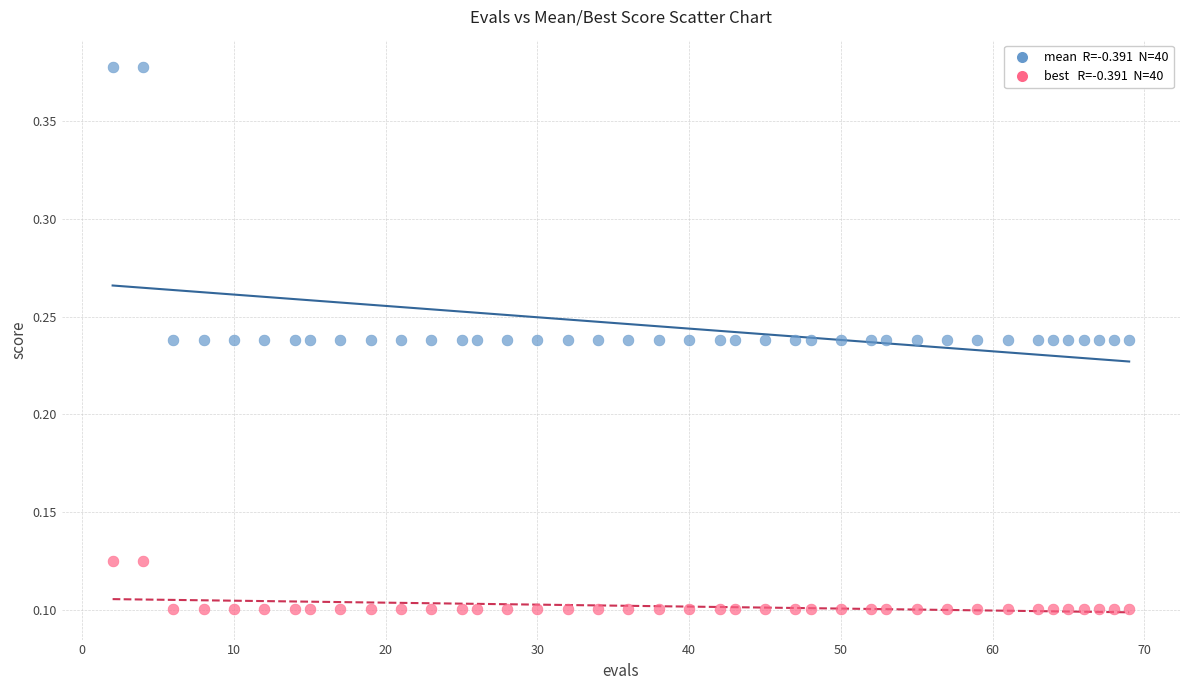

Across all data points, what is the range of Y values (max minus min)?

0.3